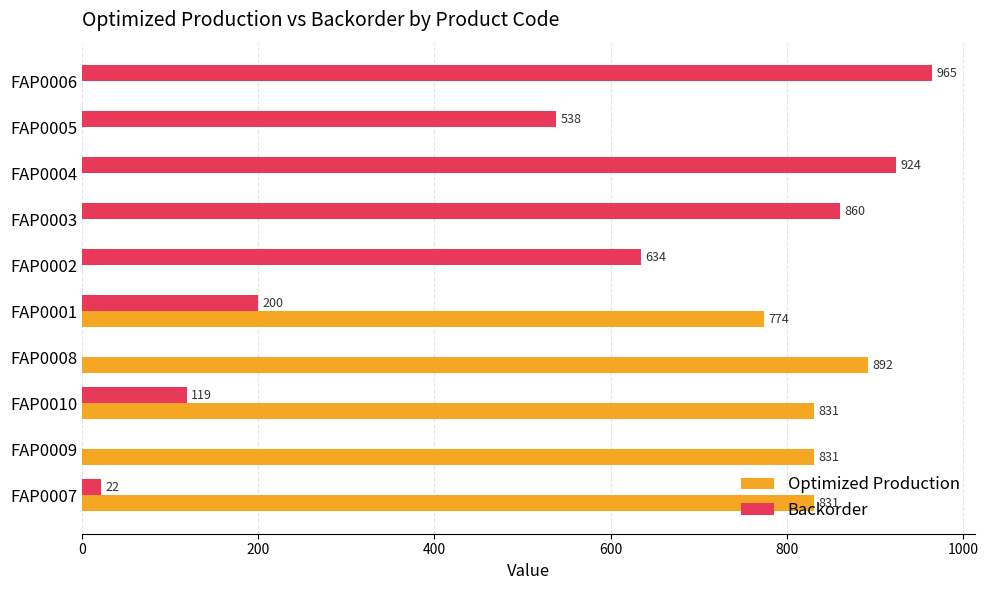

What is the sum of the Optimized Production values at FAP0006 and FAP0009?

831